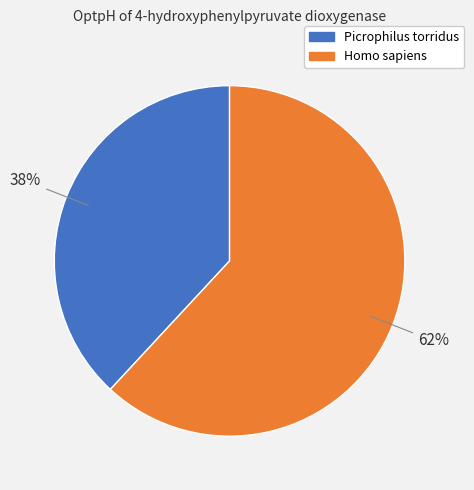

Which has a higher value, Homo sapiens or Picrophilus torridus?

Homo sapiens